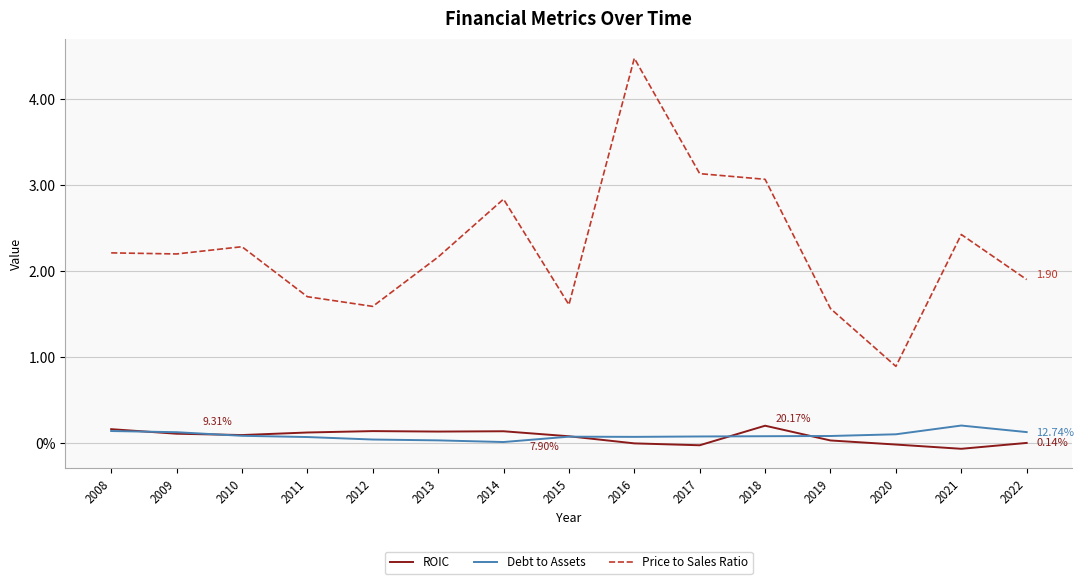

Is it true that Debt to Assets equals 0.0 at 2012?

True